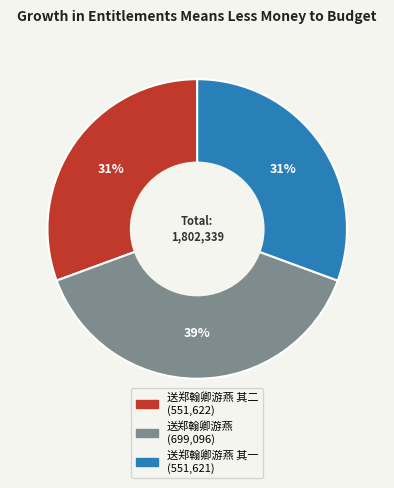

Is there any slice that represents more than half of the pie?

No